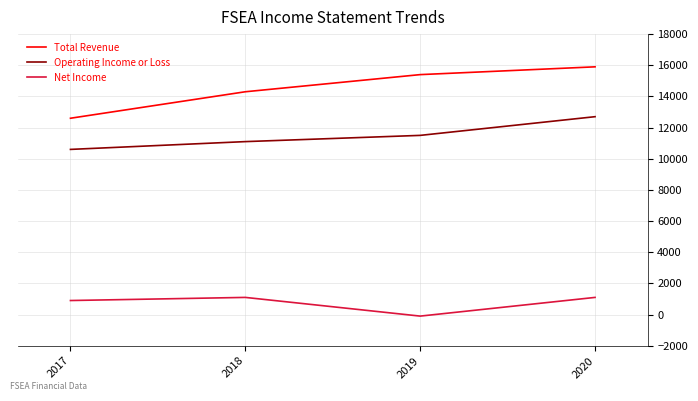

True or false: Total Revenue has a value of 15400 at 2019.

True